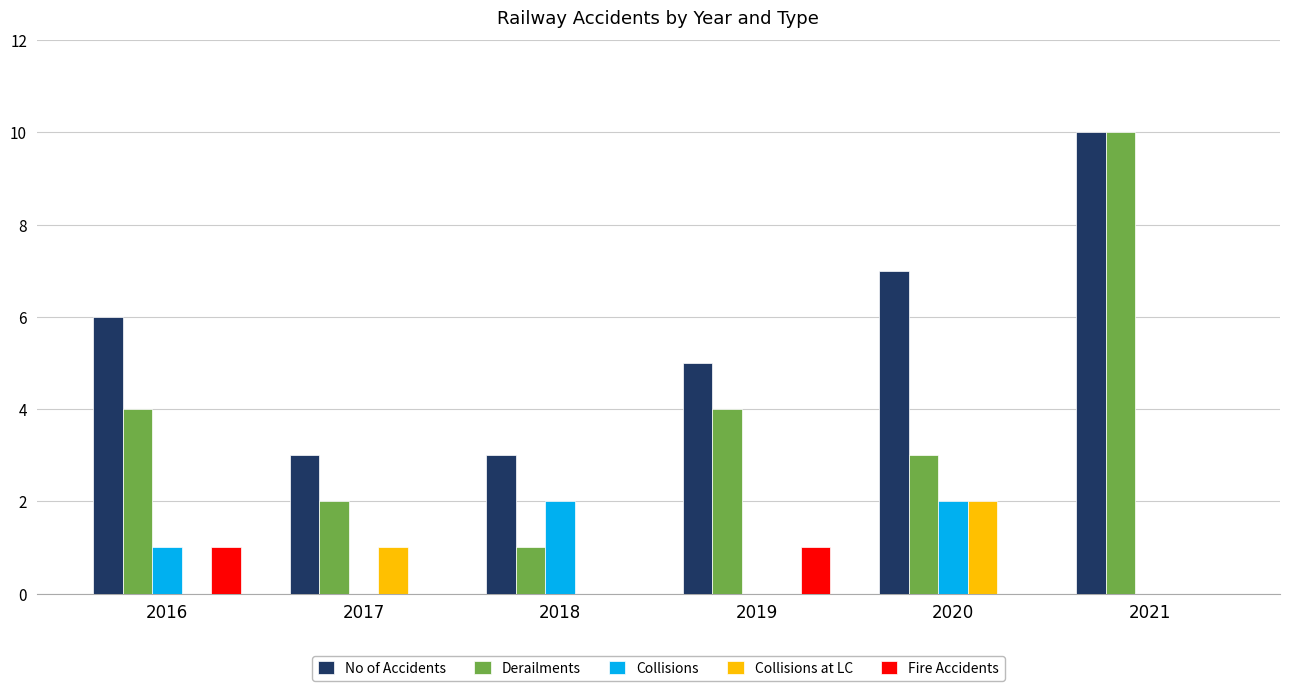

Count the Derailments values in the range 2 to 4.

4